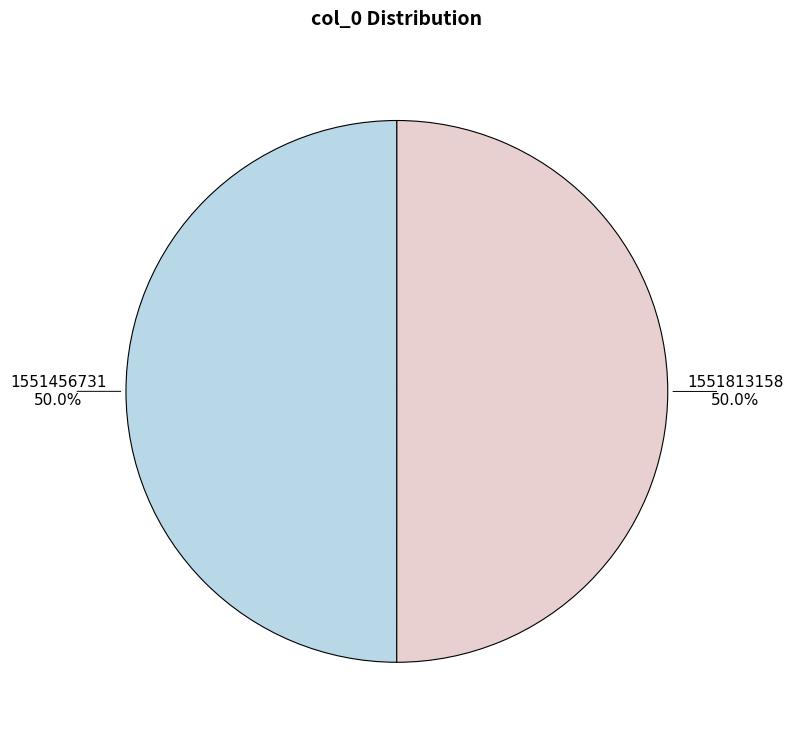

Combined, what portion of the pie is 1551813158 and 1551456731?

100.0%